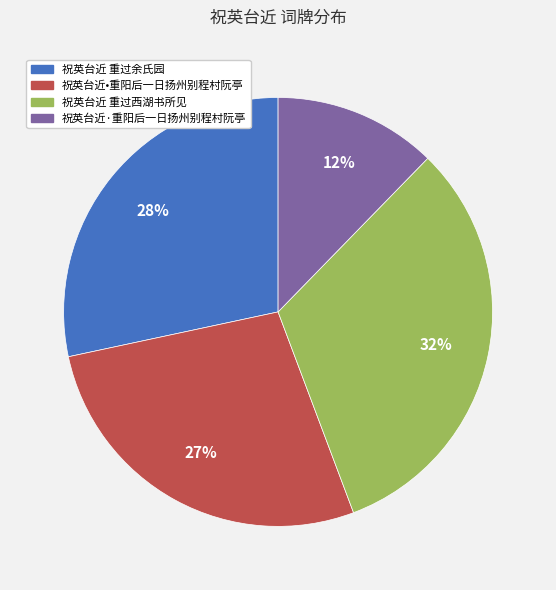

Do 祝英台近·重阳后一日扬州别程村阮亭 and 祝英台近 重过余氏园 together represent more than half of the pie?

No